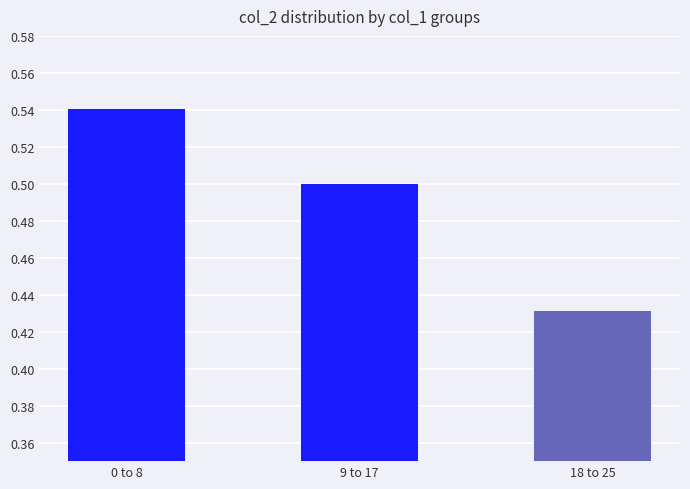

Are the bars horizontal?

No